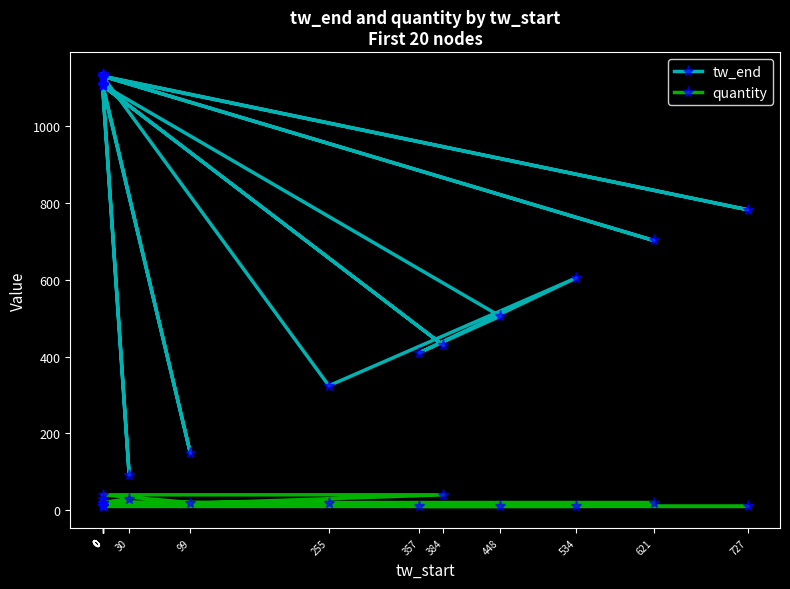

True or false: quantity and tw_end cross at least once.

False